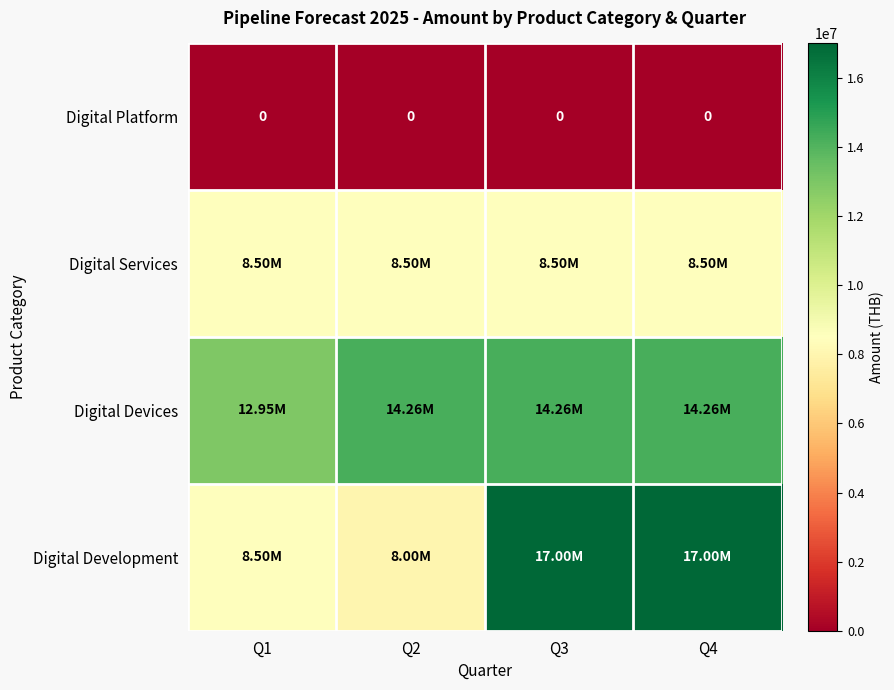

List the labels in order of Digital Devices value, largest first.

Q2, Q3, Q4, Q1